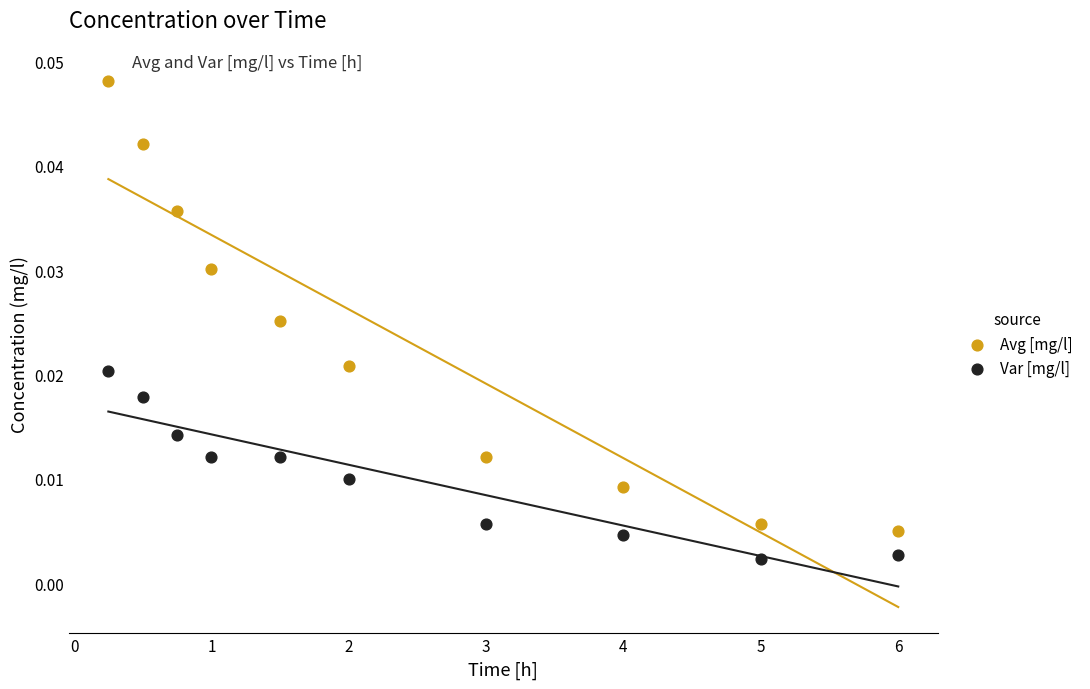

Which series contains the lowest Y value?

Var [mg/l]